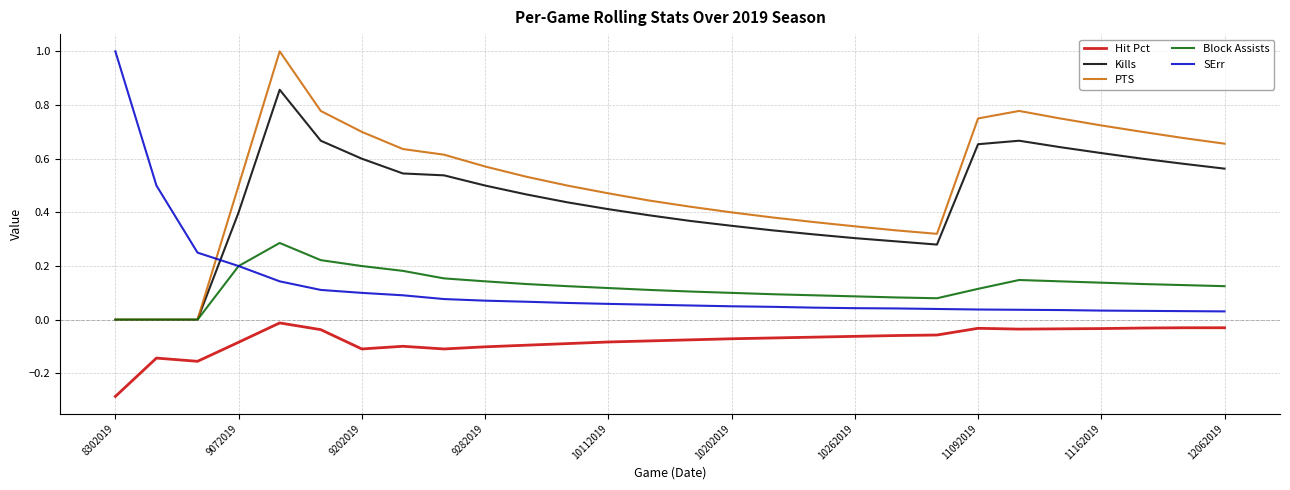

What is the smallest value displayed?

-0.3